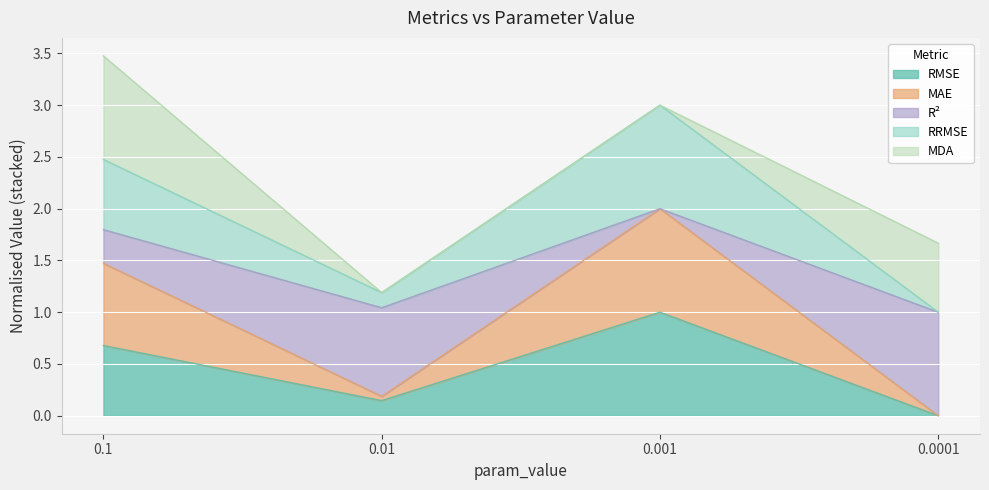

Which series has the largest range (max minus min)?

R²